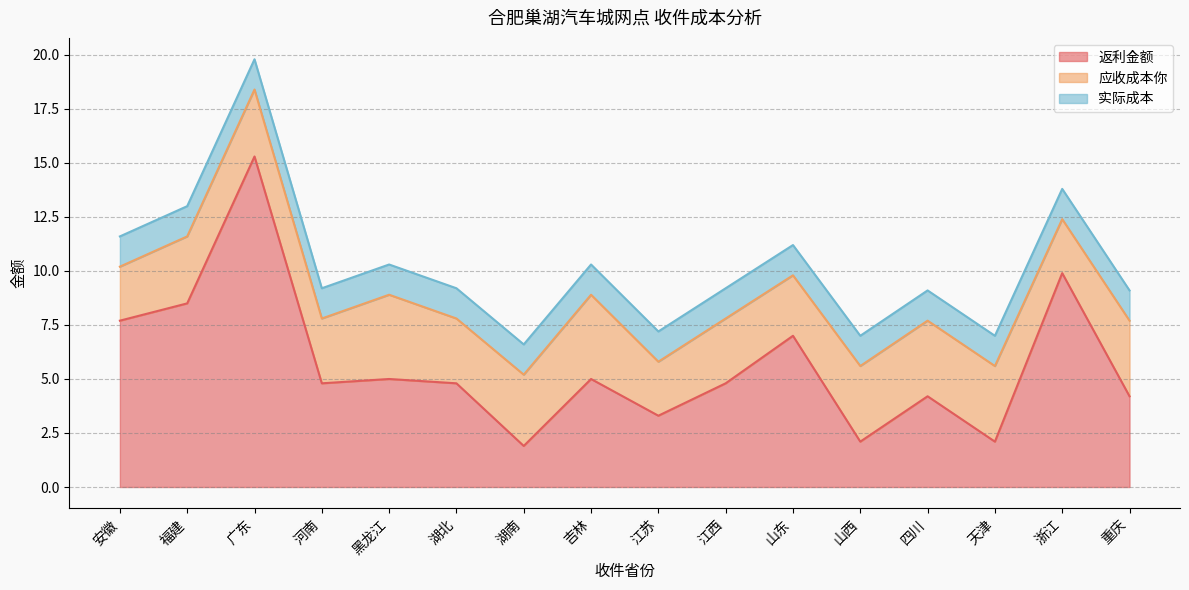

At which label does 应收成本你 first exceed 3?

福建